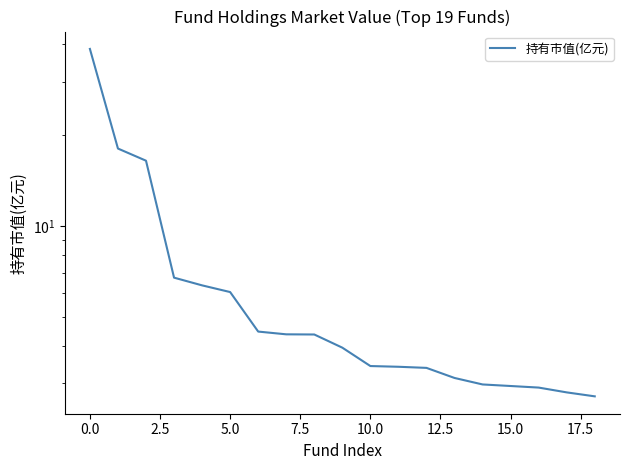

Is it true that the value at 12 is 3.4?

True